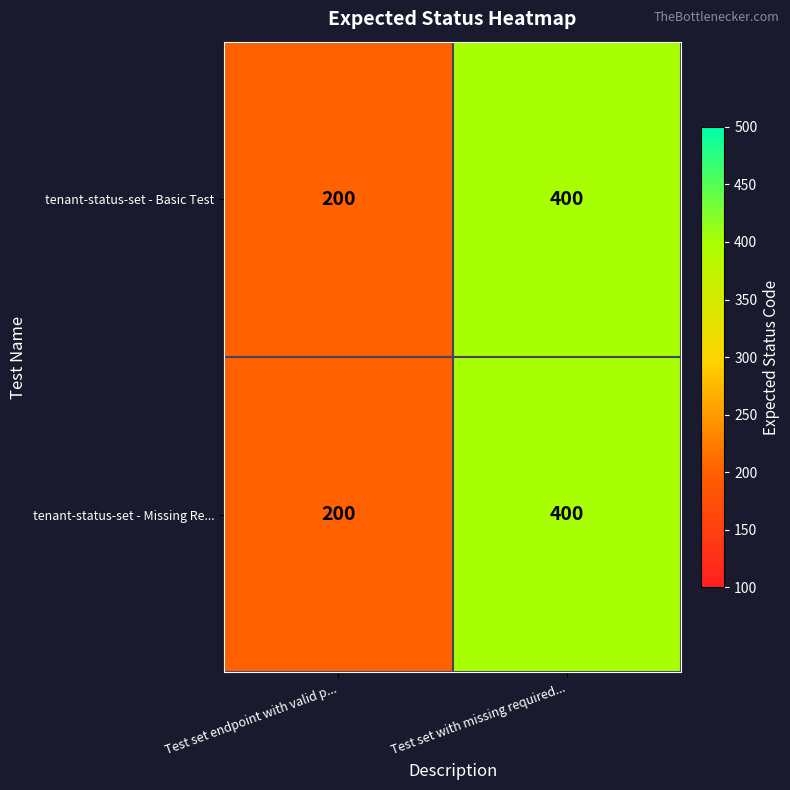

Where is tenant-status-set - Basic Test nearest to the value 300?

Test set endpoint with valid p...